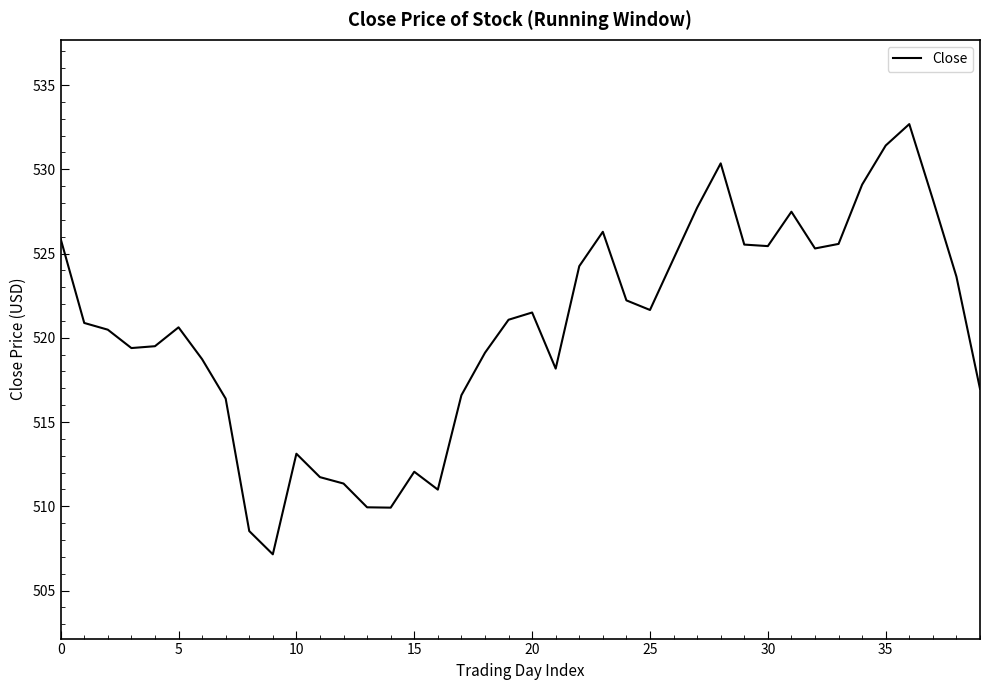

What is the difference between the maximum and minimum values?

25.5